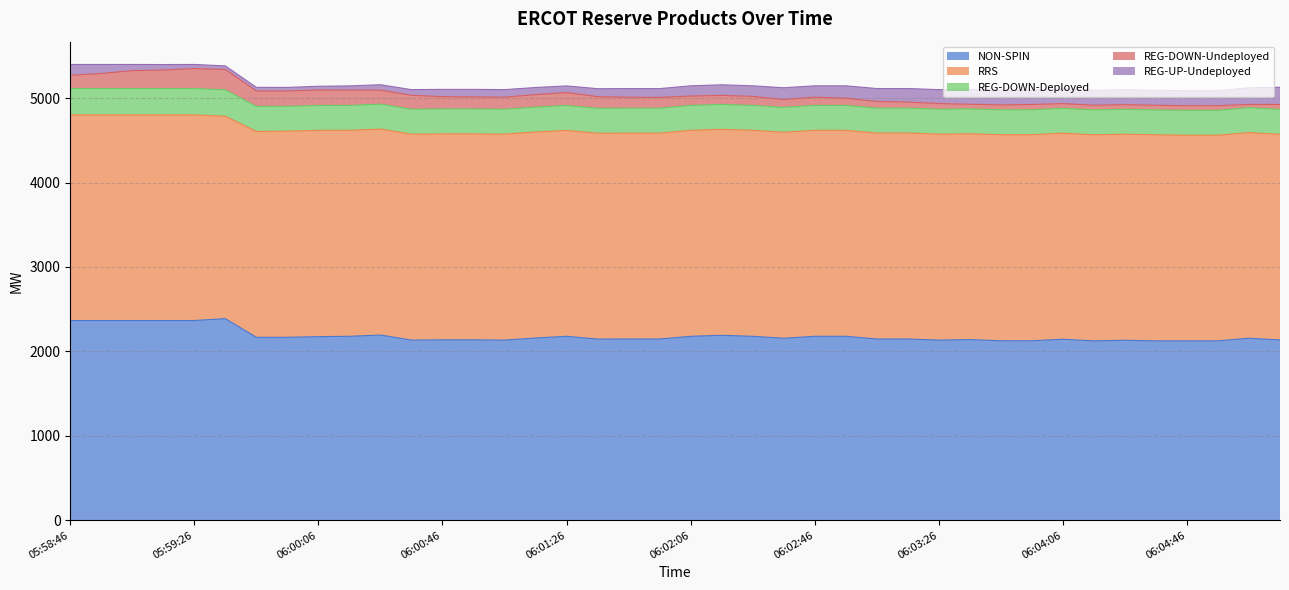

At which category is the sum across all series the highest?

05:58:46